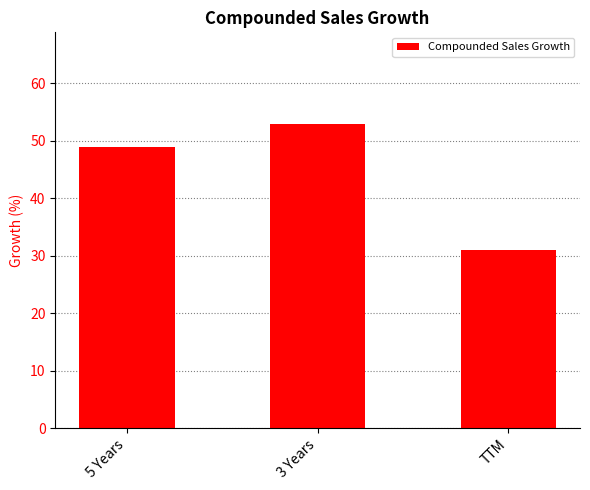

Are the bars grouped side by side (vs. stacked)?

No